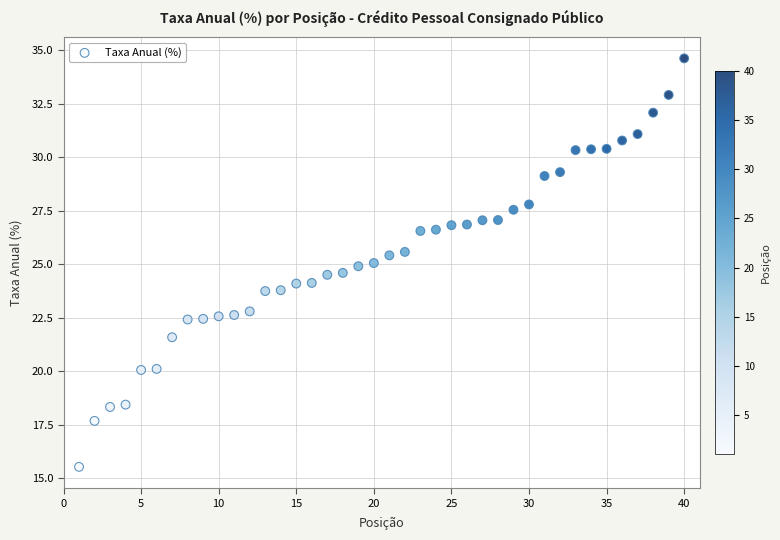

What is the range of Y values (max minus min)?

19.1